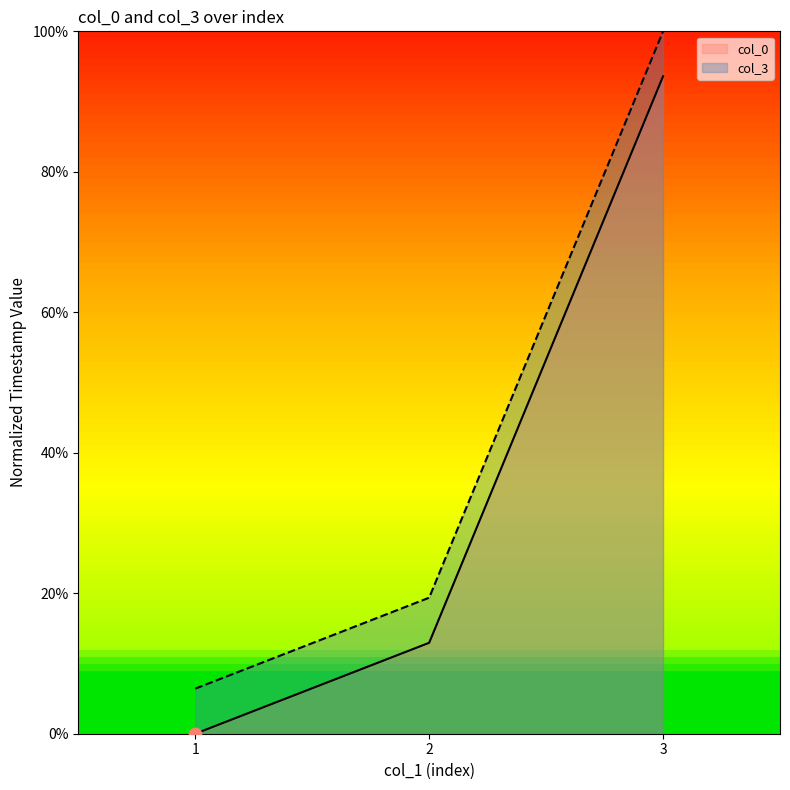

At how many categories does at least one series exceed 0?

3